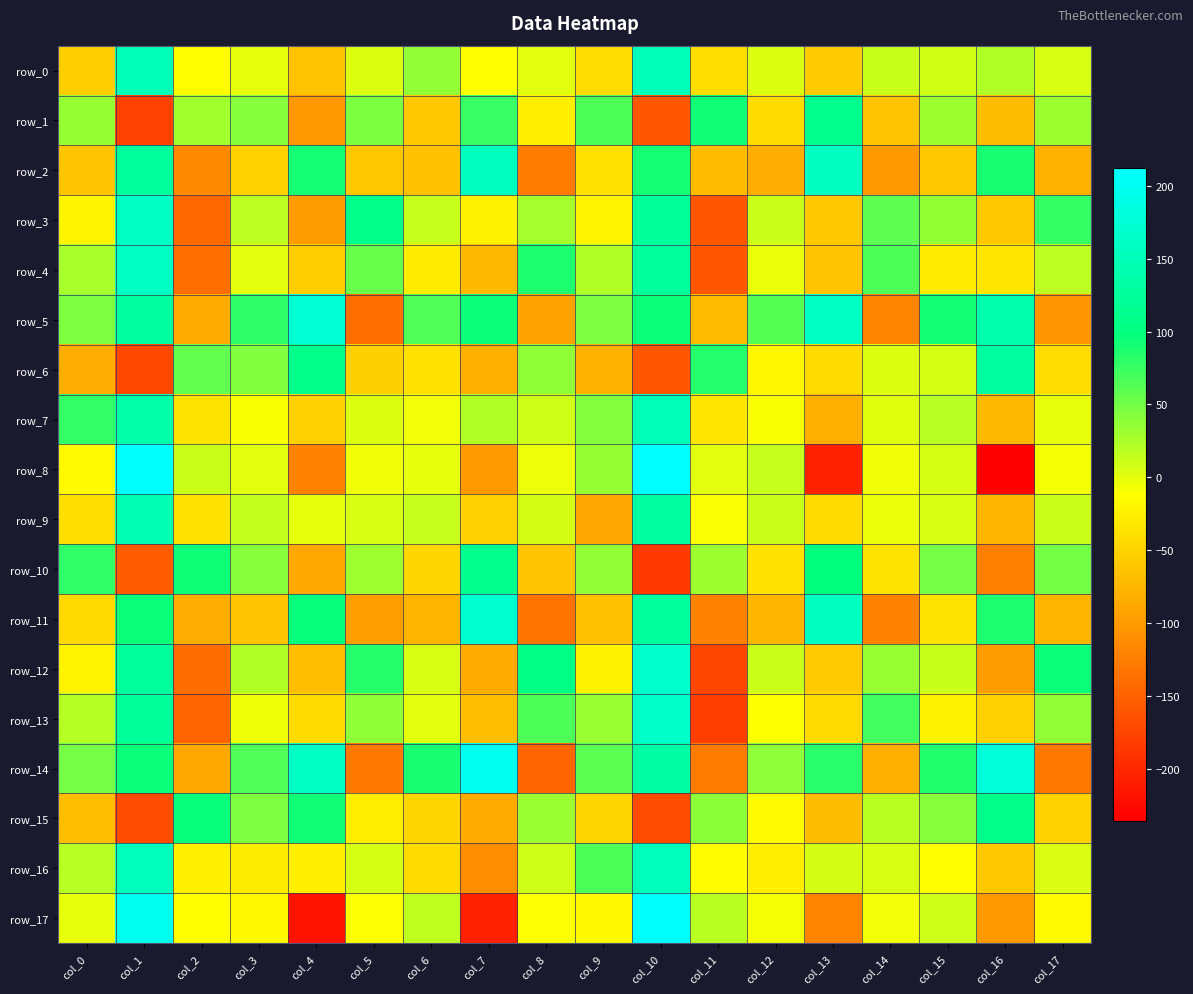

Is the value of row_5 at col_13 greater than the value of row_6 at col_15?

Yes